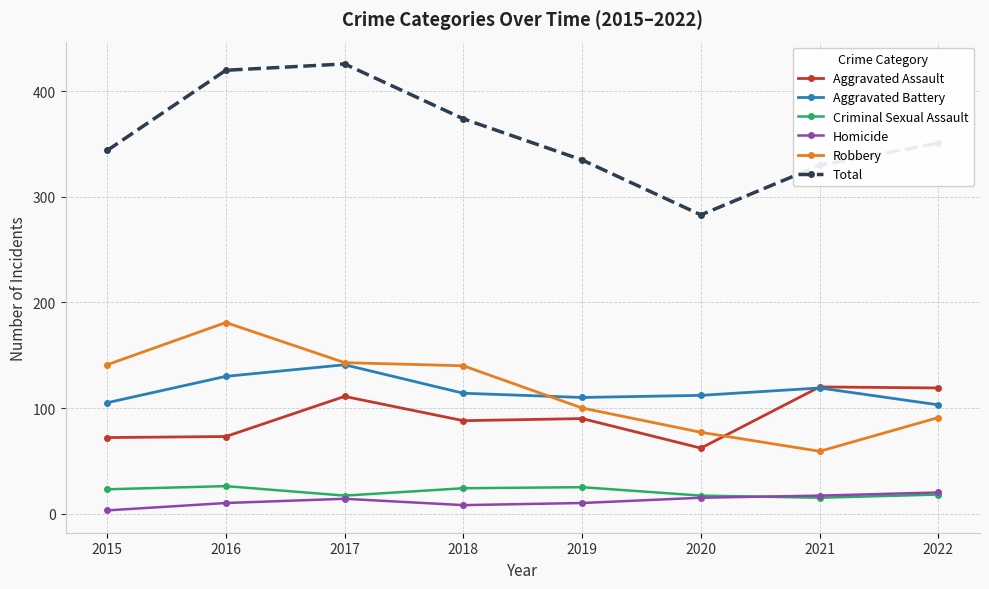

What is the minimum value for Aggravated Battery?

103